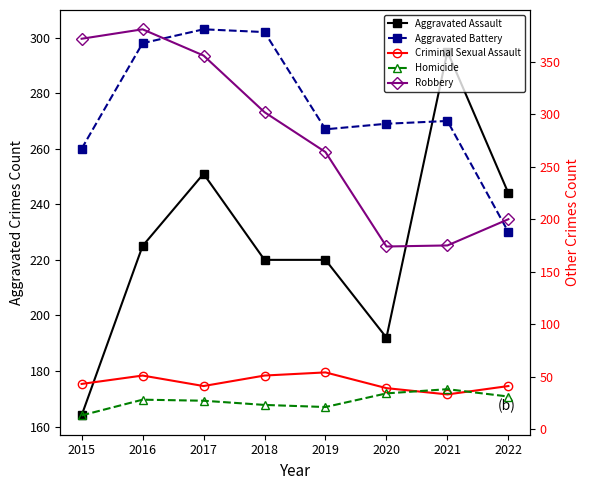

True or false: Aggravated Assault and Criminal Sexual Assault cross at least once.

False